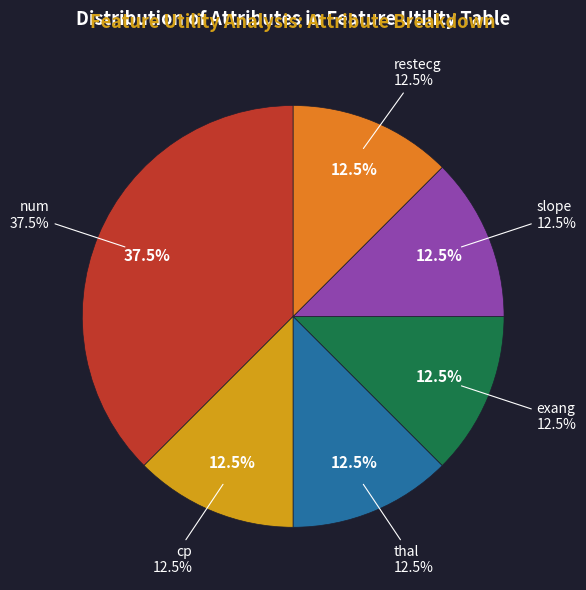

Is the sum of exang and num greater than half?

No